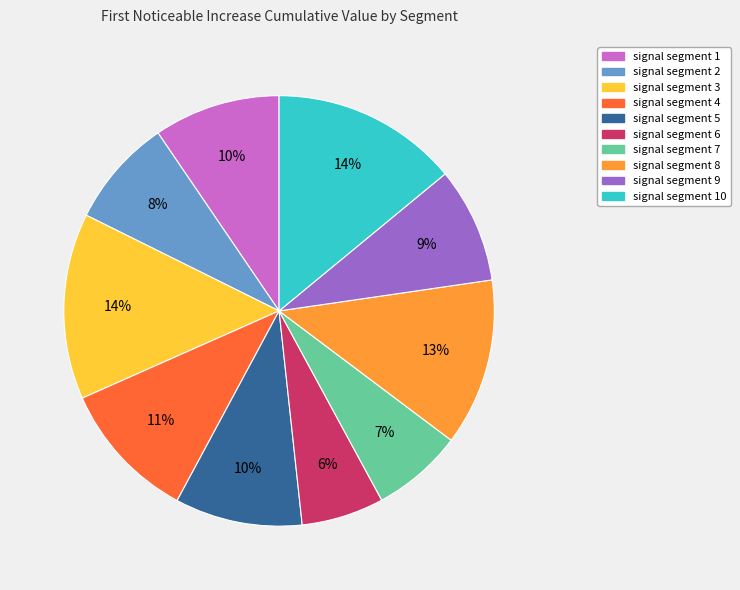

Which has a higher value, signal segment 1 or signal segment 10?

signal segment 10